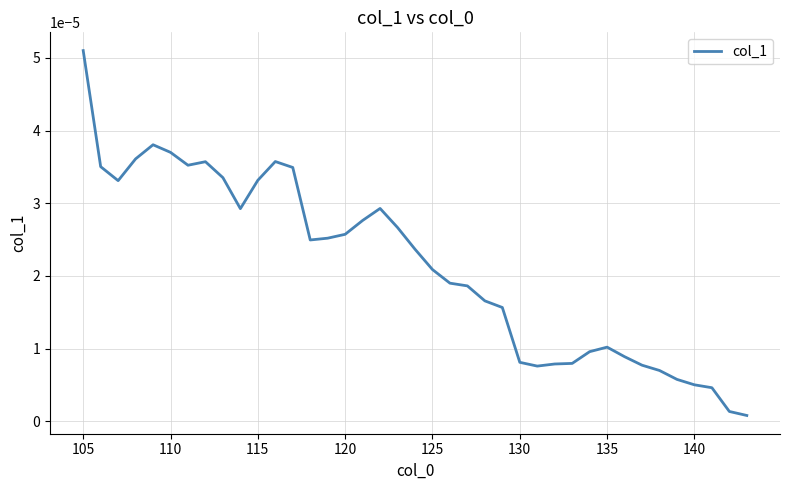

At which category does the chart reach its peak across all series?

105